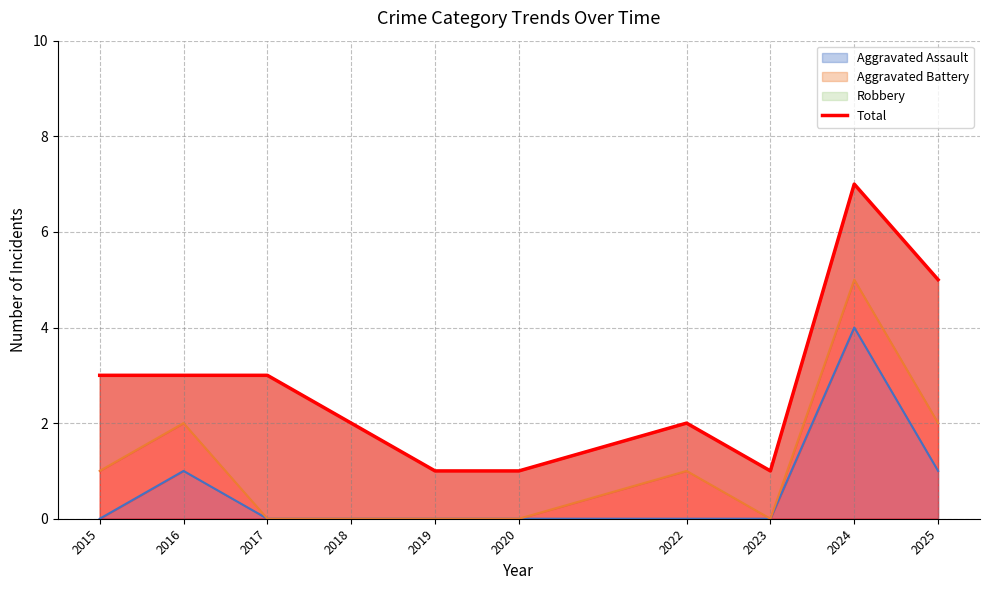

Between 2016 and 2023, which is larger?

2016